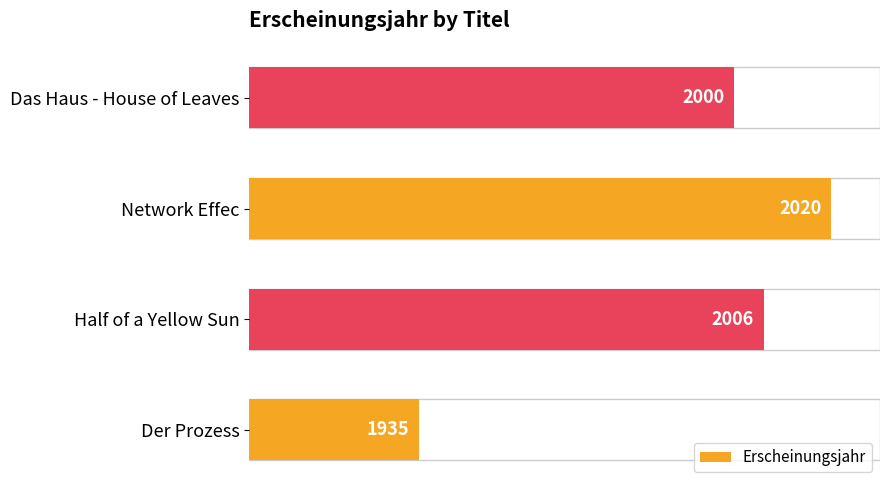

Which has a higher value, Half of a Yellow Sun or Der Prozess?

Half of a Yellow Sun